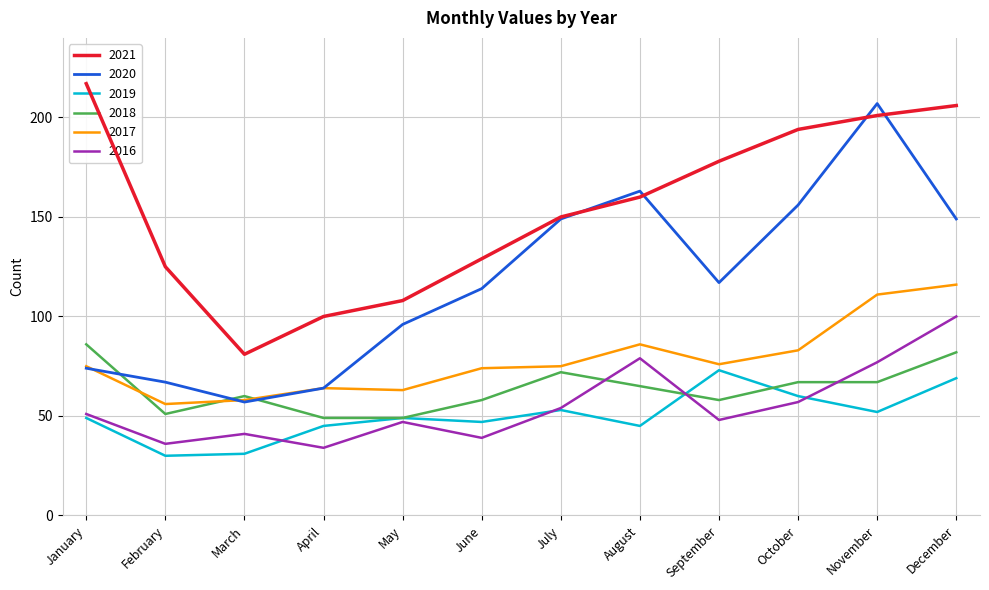

How many lines are shown in the chart?

6